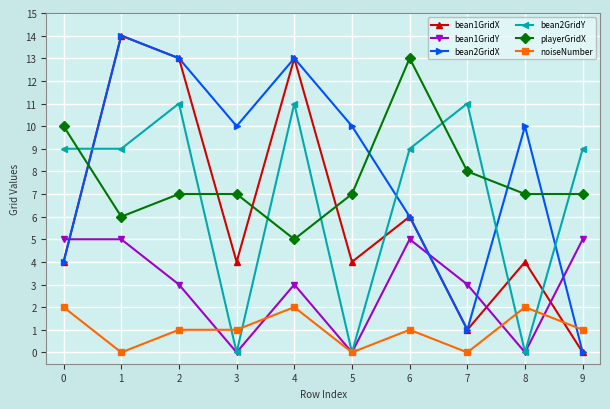

What is the difference between the highest and lowest values at 3?

10